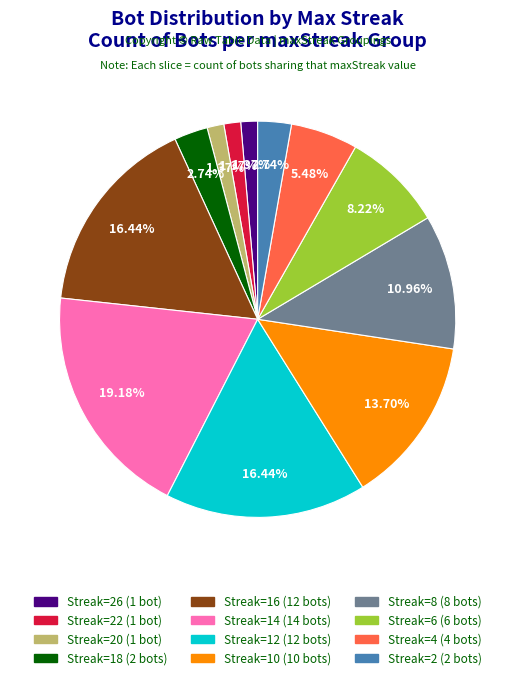

Does any single category account for the majority?

No